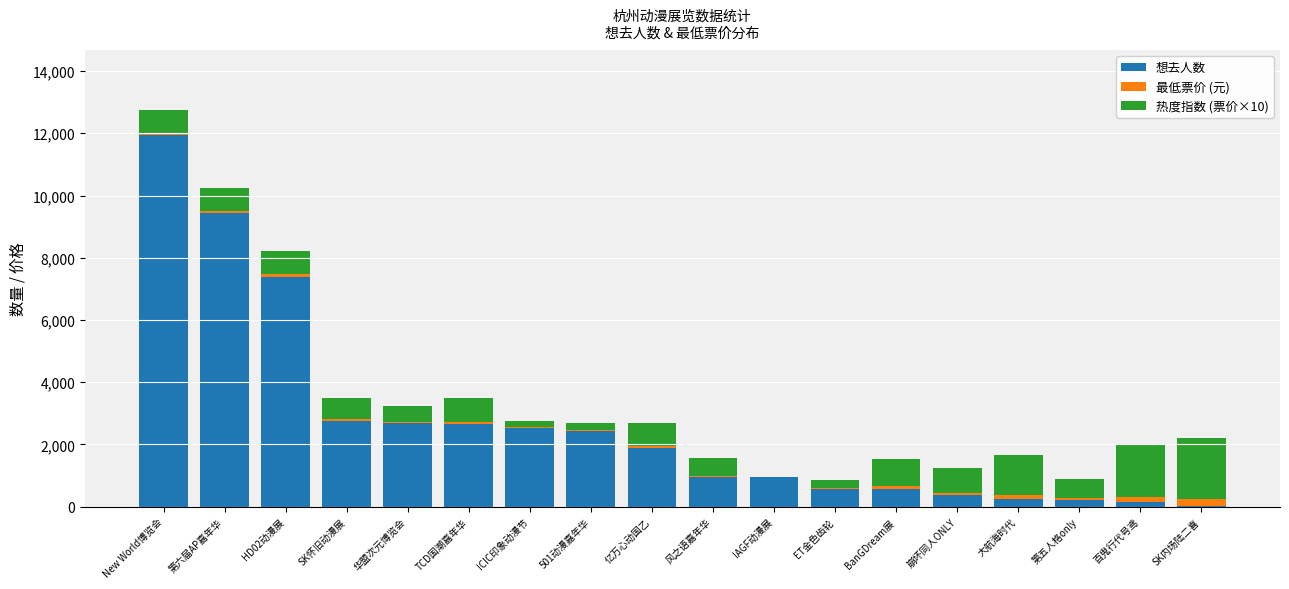

Where is 想去人数 nearest to the value 5986?

HD02动漫展